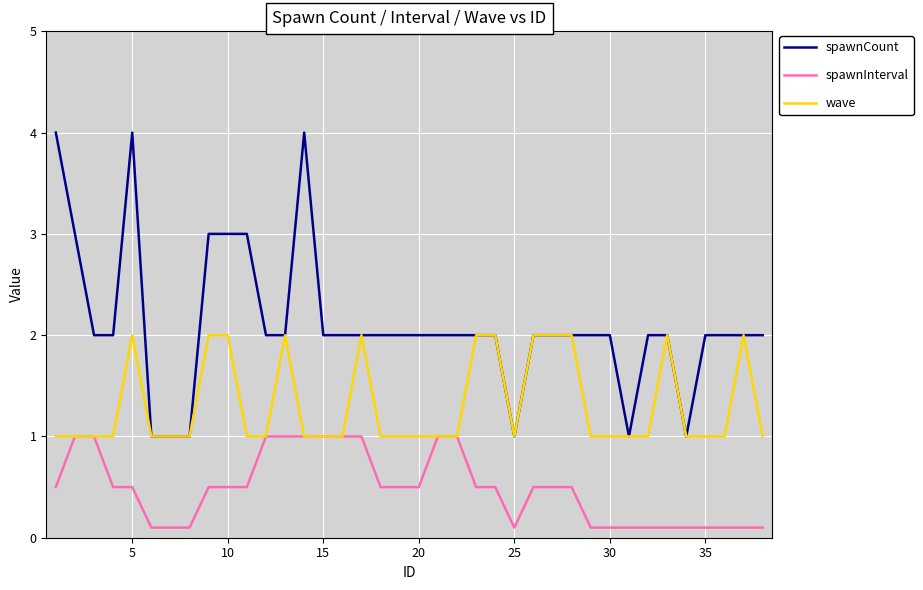

What is the lowest value of the wave series?

1.0